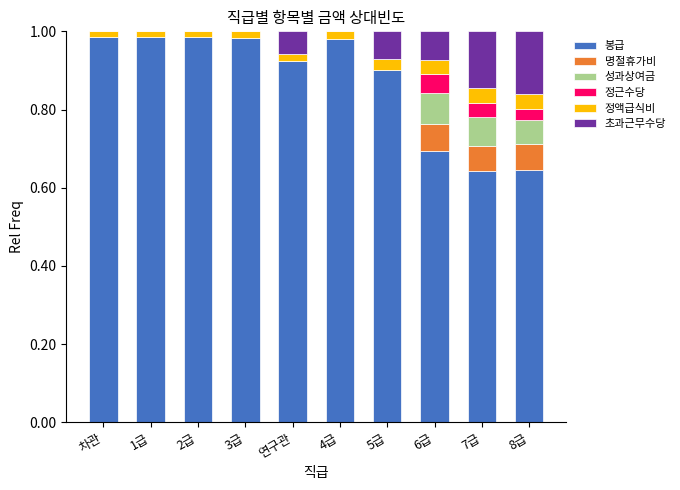

How many distinct data groups are displayed?

6